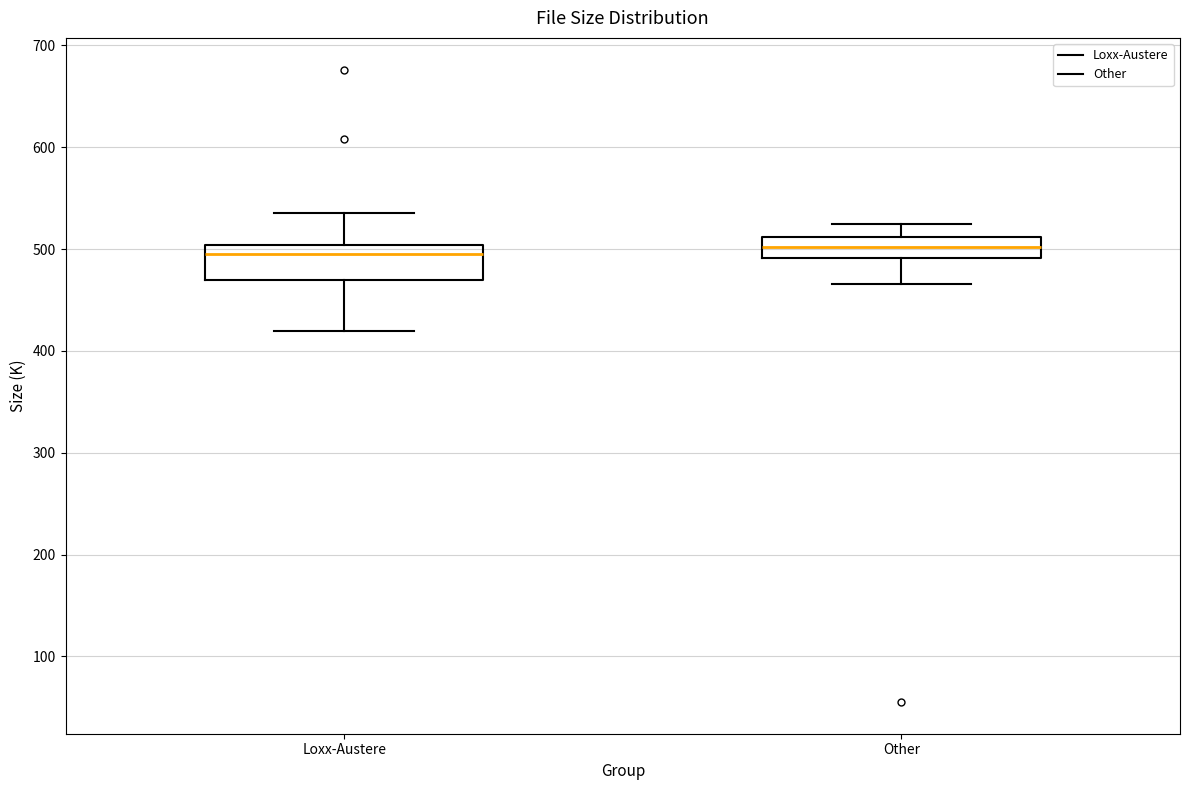

Comparing the boxes themselves (not the whiskers), which one is the tallest?

Loxx-Austere